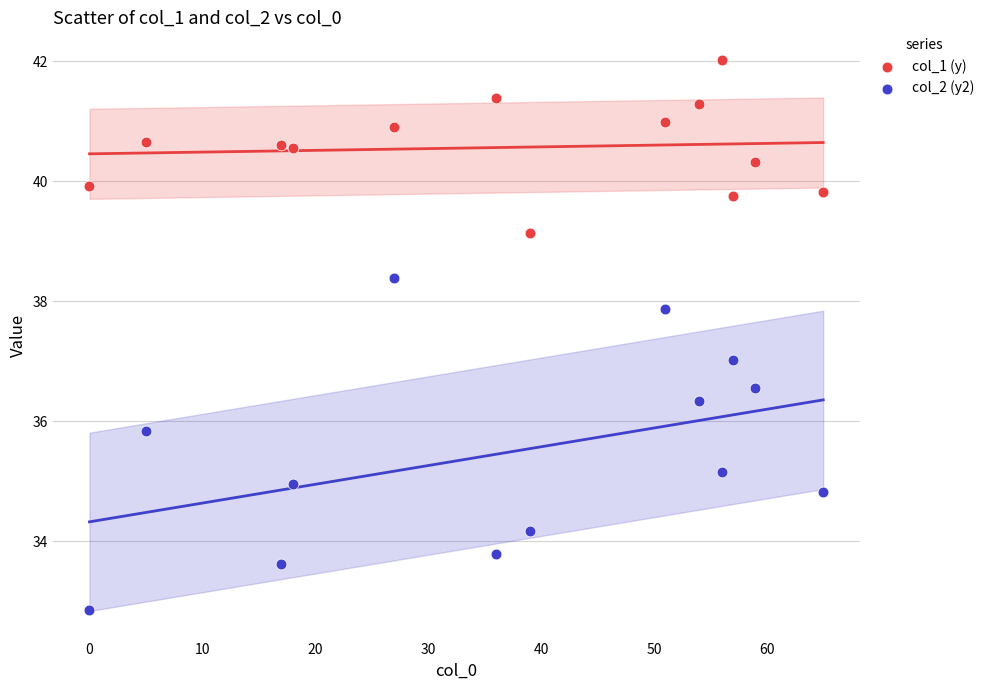

Across all data points, what is the range of X values (max minus min)?

65.0